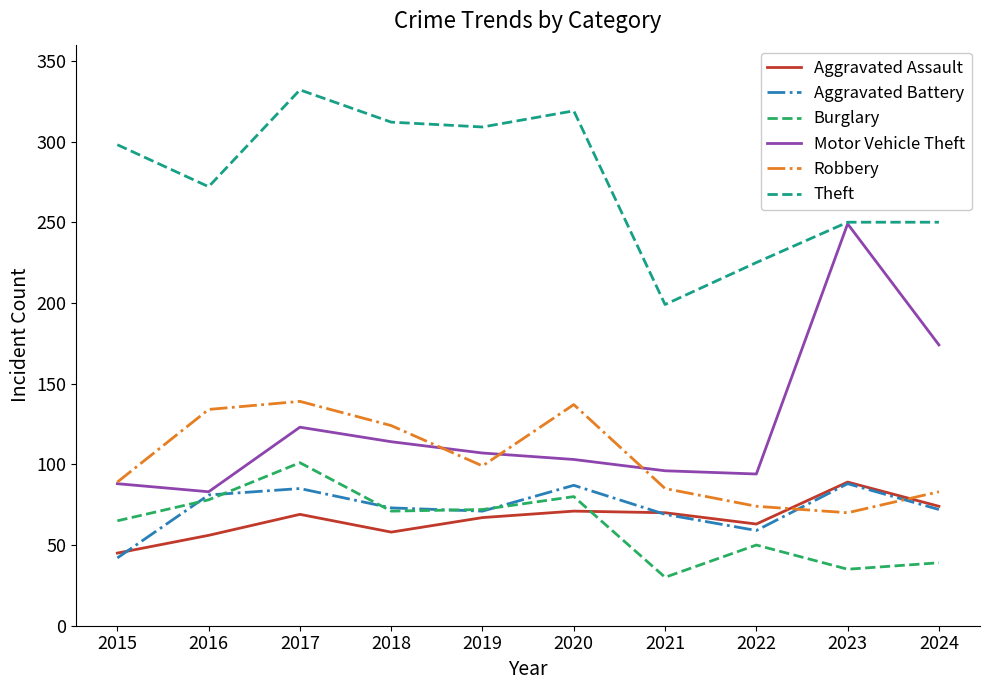

Is the value of Robbery at 2020 greater than the value of Theft at 2023?

No